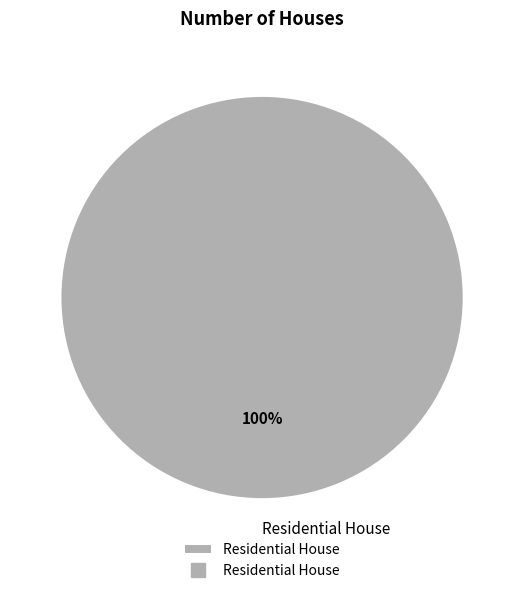

The Residential House slice represents 87% of the pie. True or false?

False